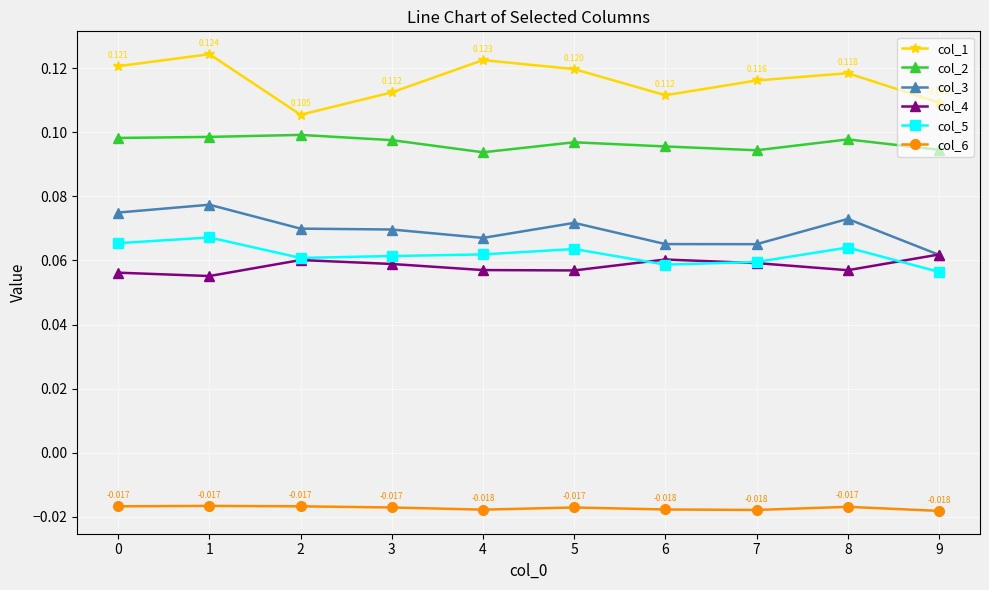

Is the value of col_3 at 0 greater than the value of col_2 at 2?

No